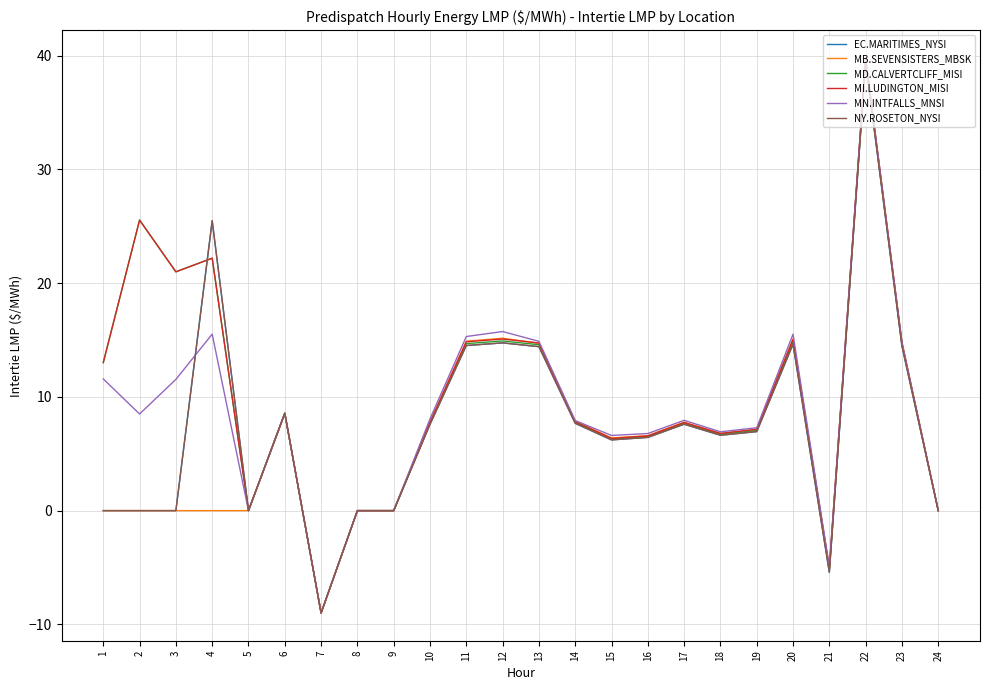

Does the chart display data point markers on the line(s)?

No